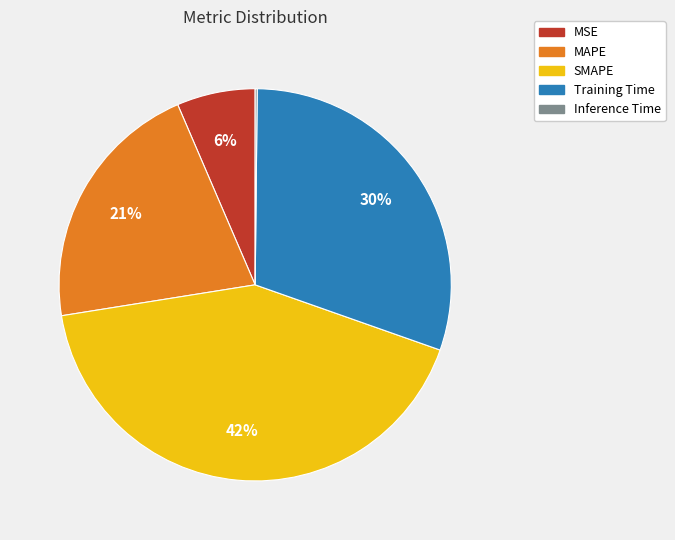

Which has a higher value, Training Time or MSE?

Training Time